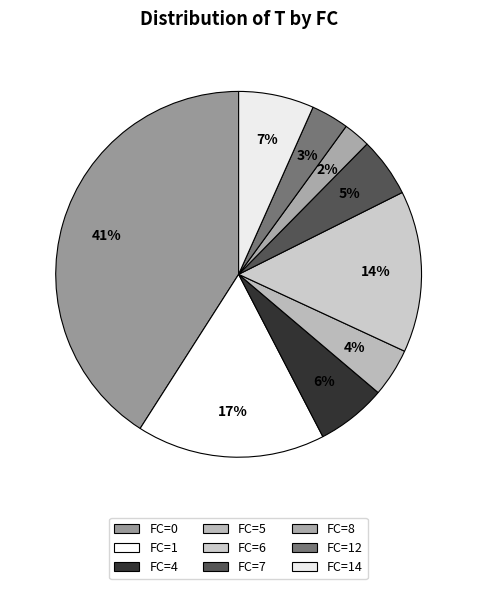

To the nearest percent, what is the difference between the largest and smallest slice percentages?

39%